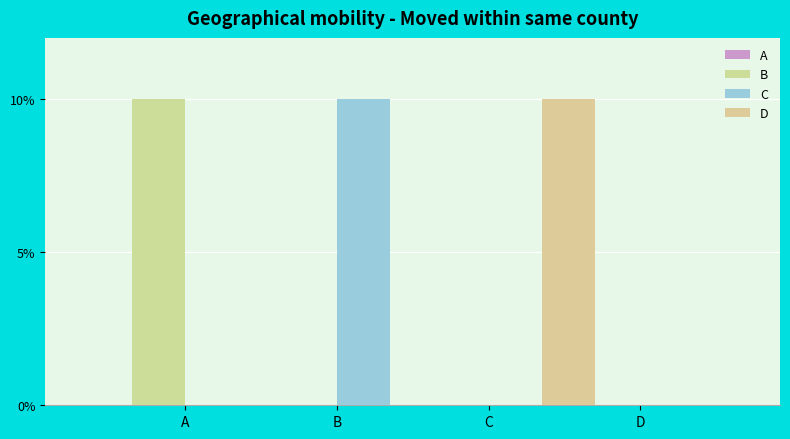

How many C values are between 0 and 1?

4